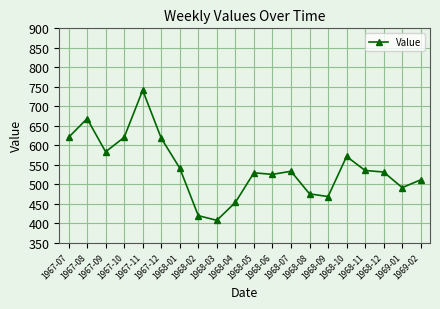

Where does the data first go above 533?

1967-07